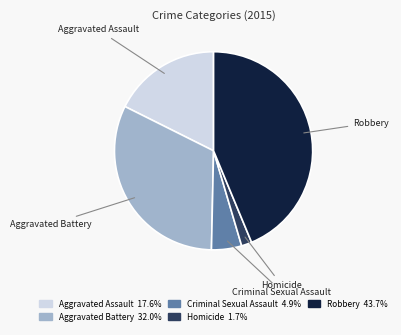

Is the sum of Robbery and Homicide greater than half?

No